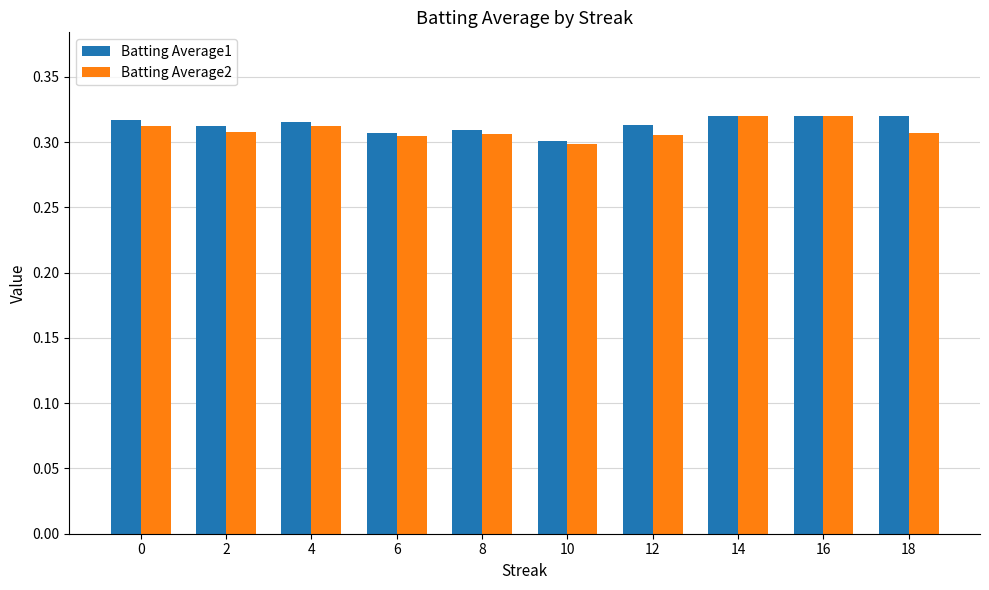

Where is Batting Average2 nearest to the value 0?

10